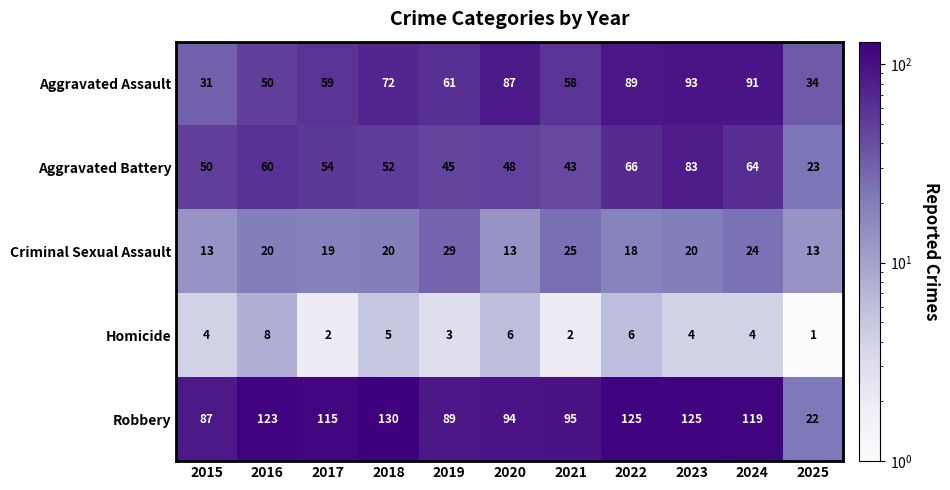

Where is Aggravated Assault nearest to the value 62?

2019